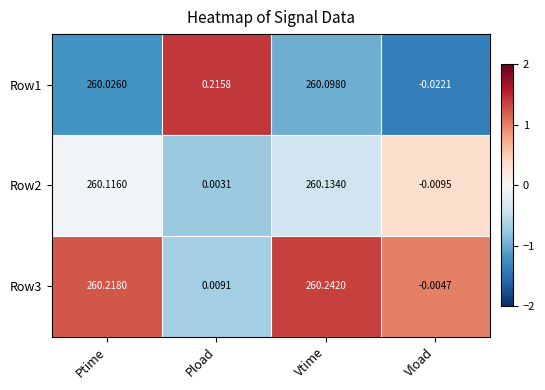

How many series are shown in this chart?

3